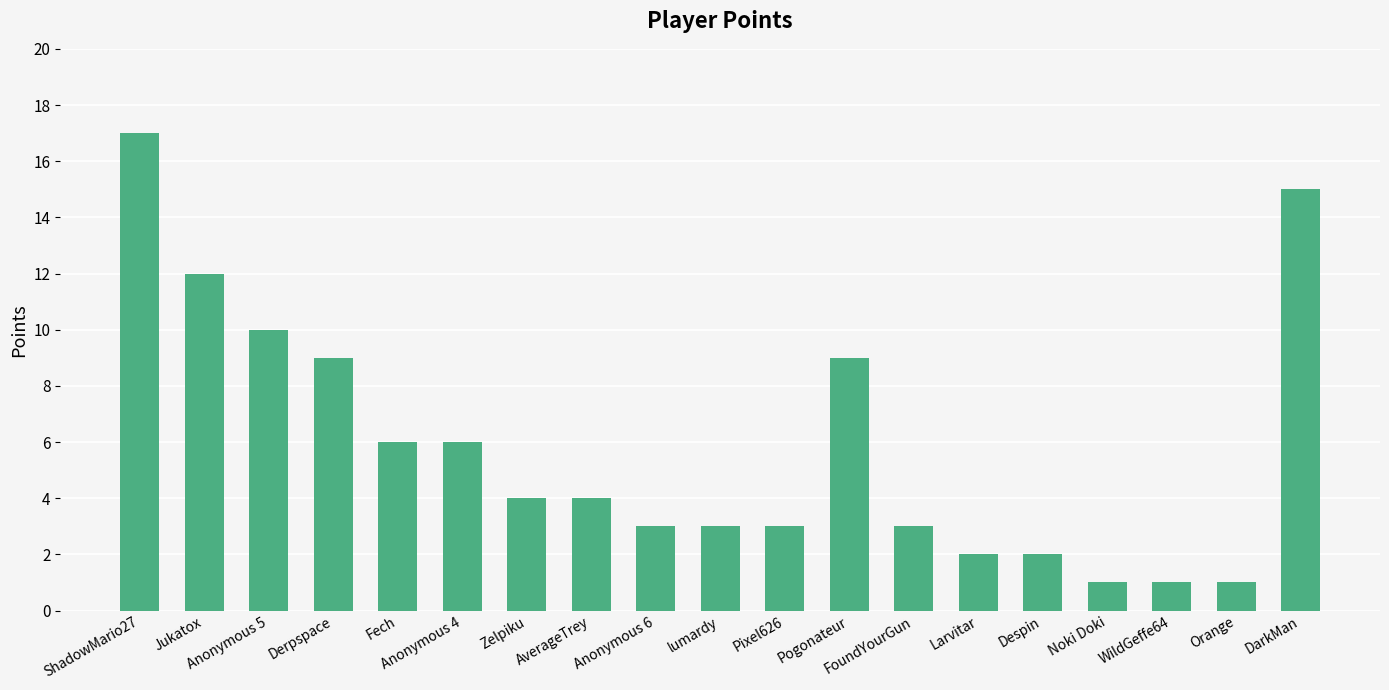

How many categories are shown in the chart?

19